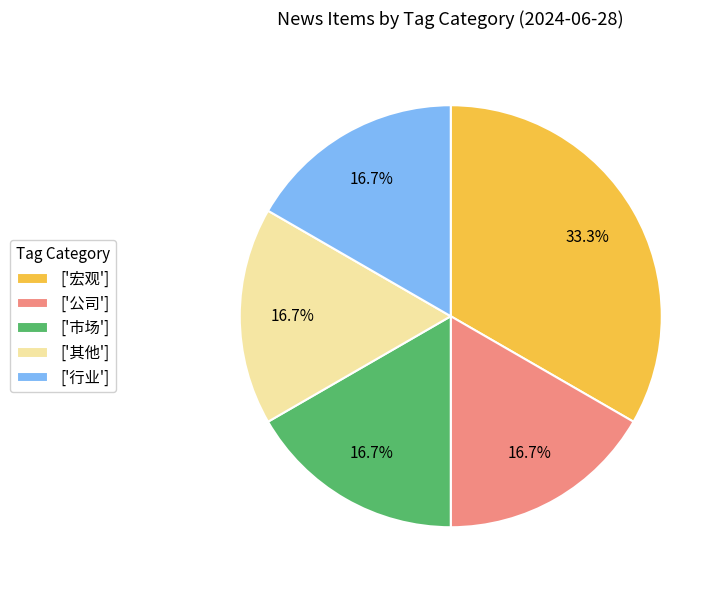

Is there a majority slice in this chart?

No